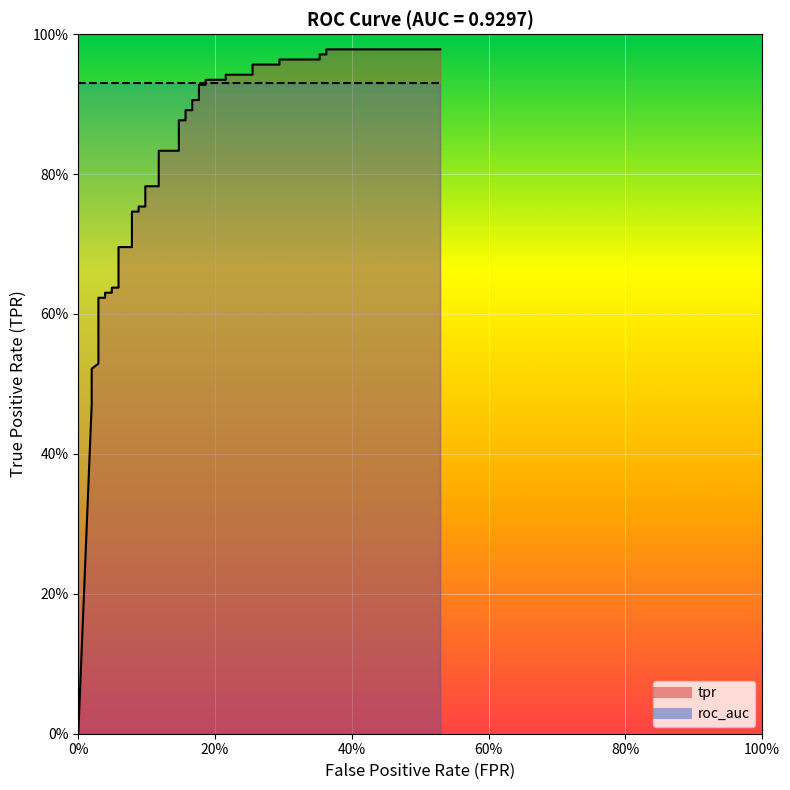

Count the number of categories in the chart.

40